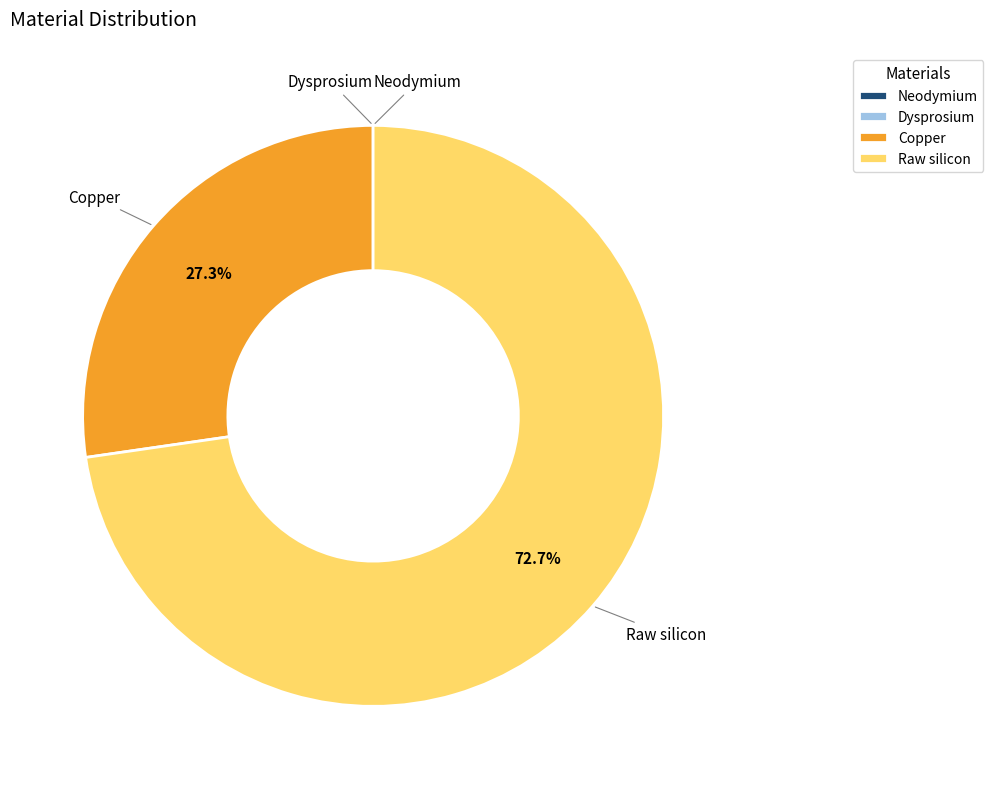

Does Raw silicon account for over 50% of the chart?

Yes